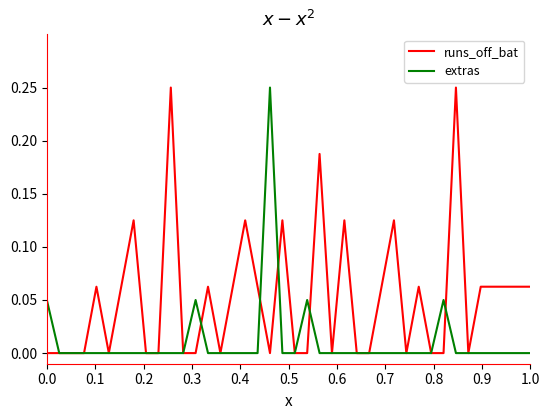

List the series in order of their overall mean, highest first.

runs_off_bat, extras